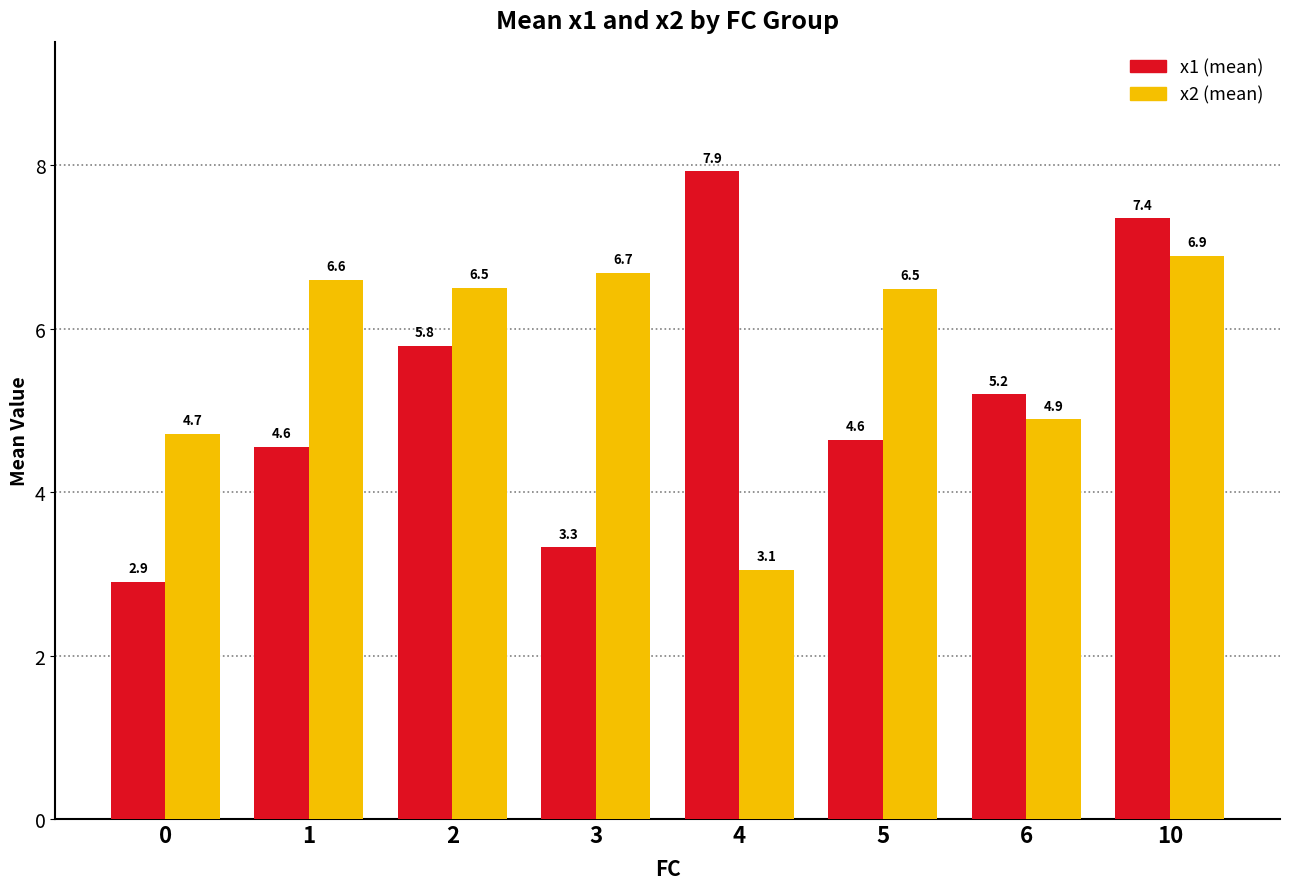

What is the total value across all series at 0?

7.6